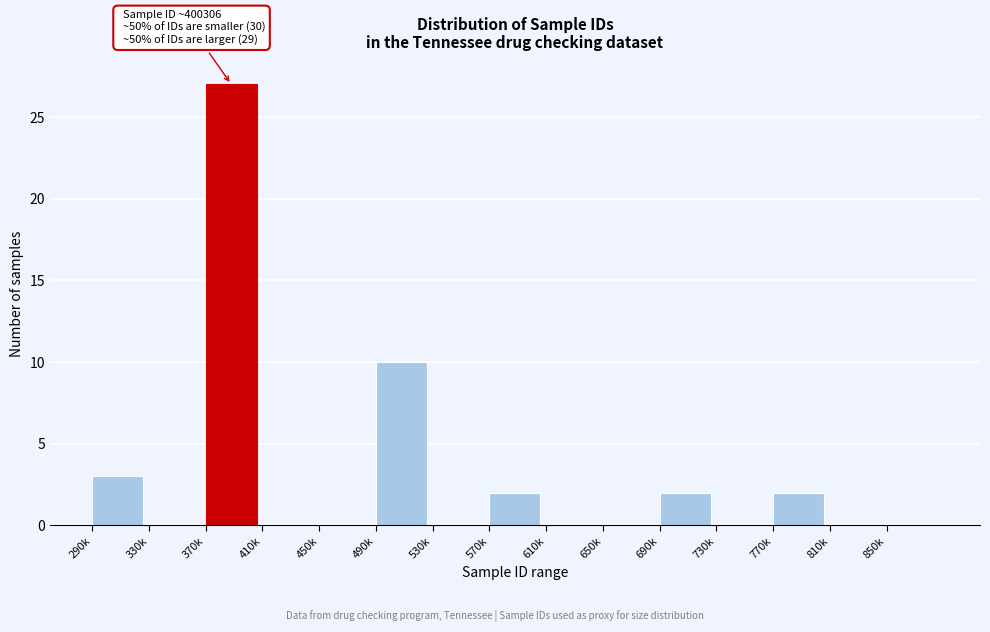

Reading left to right, what are all the values shown in this chart?

290k=3	330k=0	370k=27	410k=0	450k=0	490k=10	530k=0	570k=2	610k=0	650k=0	690k=2	730k=0	770k=2	810k=0	850k=0